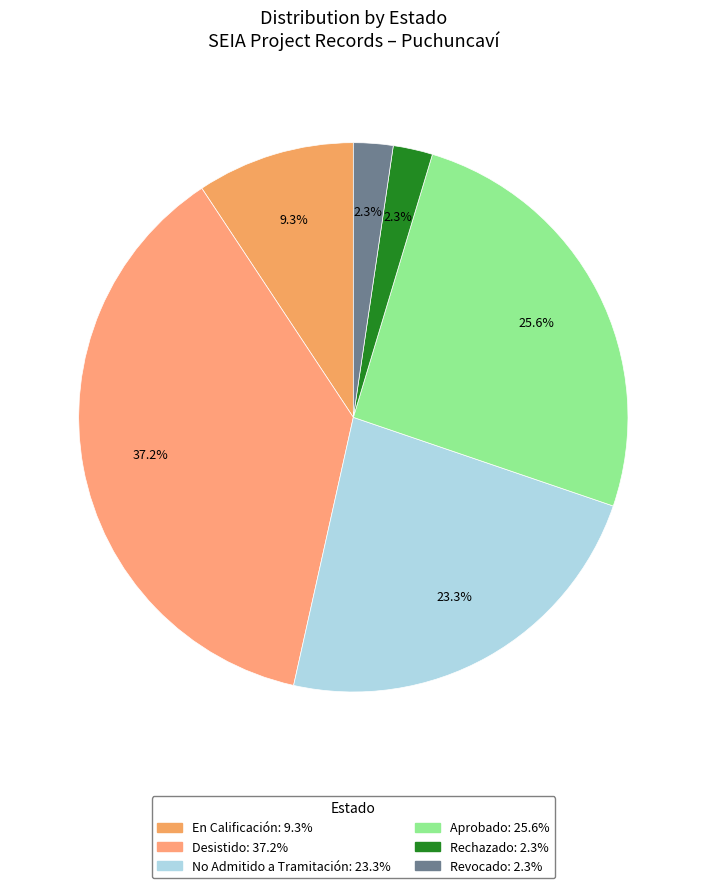

How many segments does this pie chart have?

6